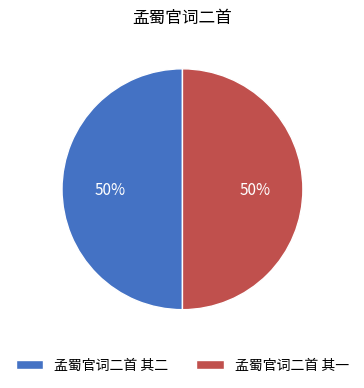

To the nearest percent, what percentage of the pie is 孟蜀官词二首 其二?

50%